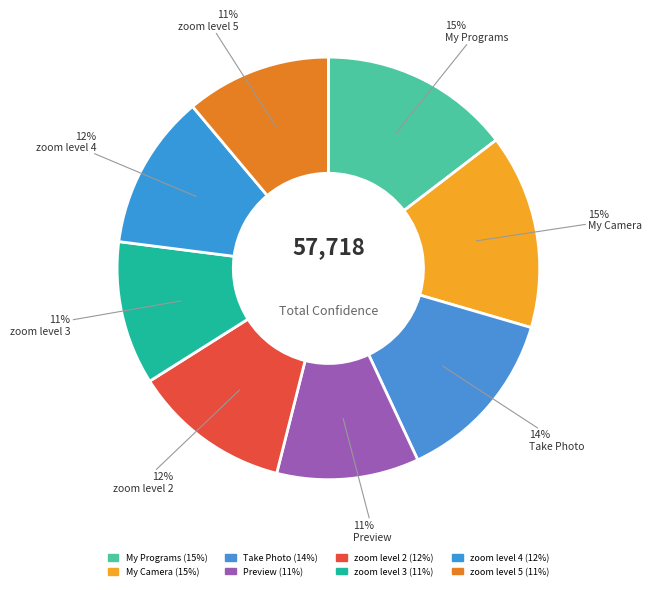

To the nearest percent, what is the difference between the zoom level 4 and My Camera slice percentages?

3%